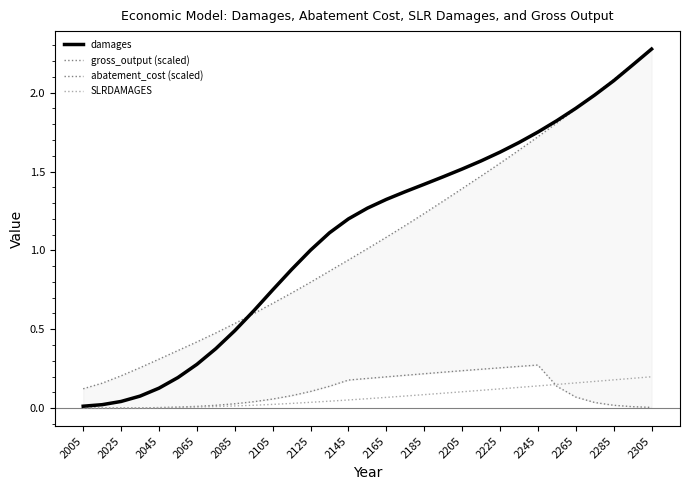

At which label is abatement_cost (scaled) closest to 0?

2005